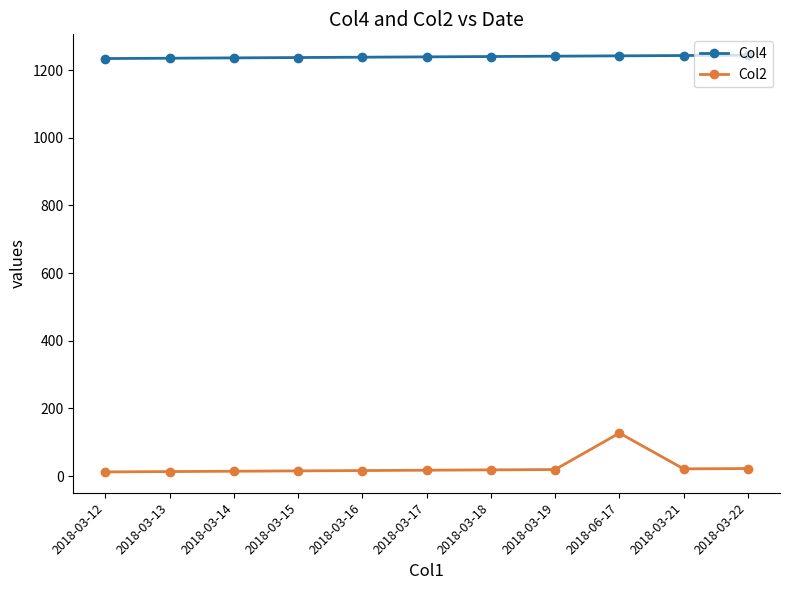

True or false: Col2 has more than 0 points higher than both neighbors.

True